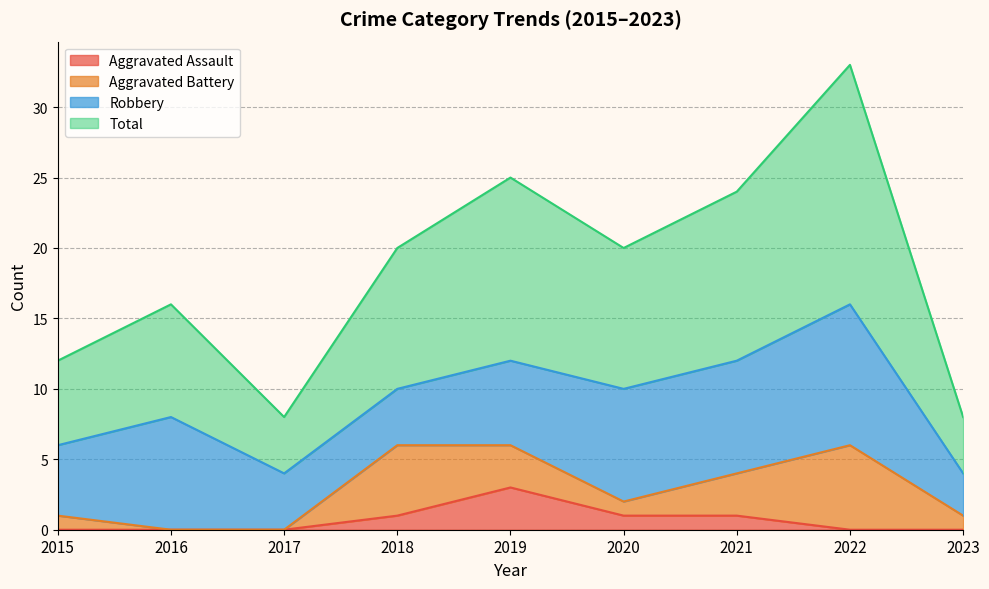

How many categories are shown in the chart?

9